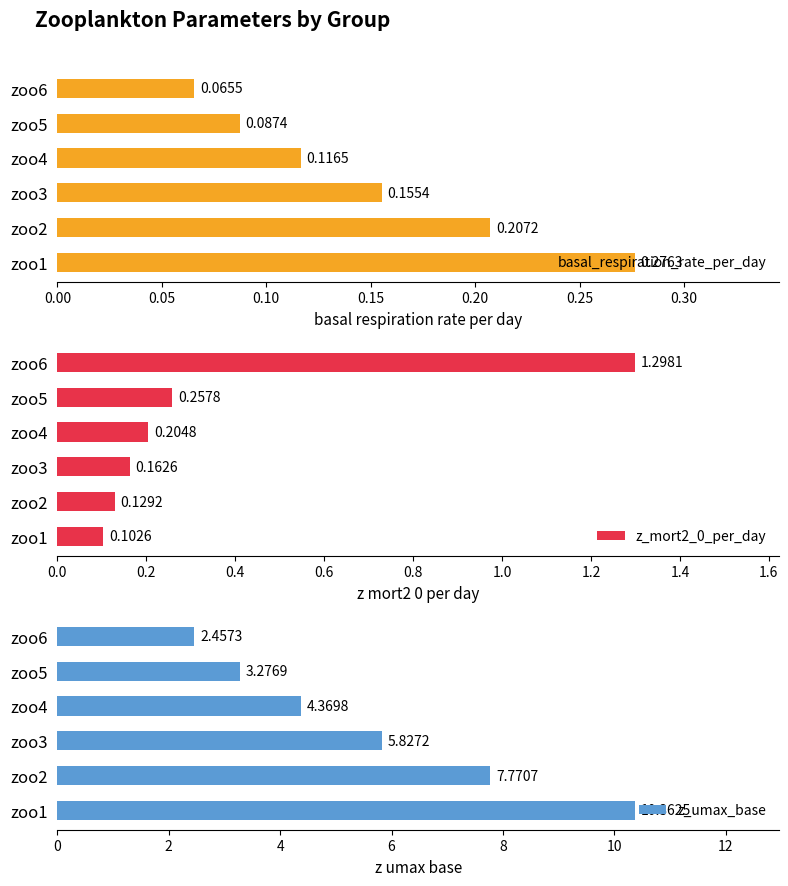

Rank the categories by basal_respiration_rate_per_day value from lowest to highest.

zoo6, zoo5, zoo4, zoo3, zoo2, zoo1